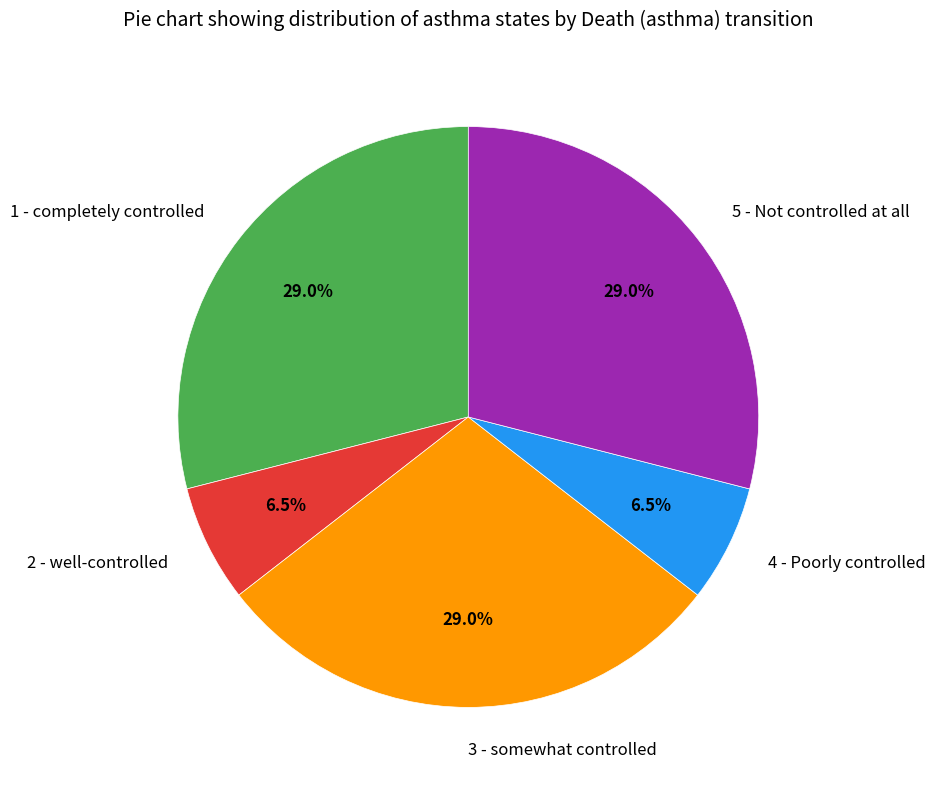

How many slices are in this pie chart?

5